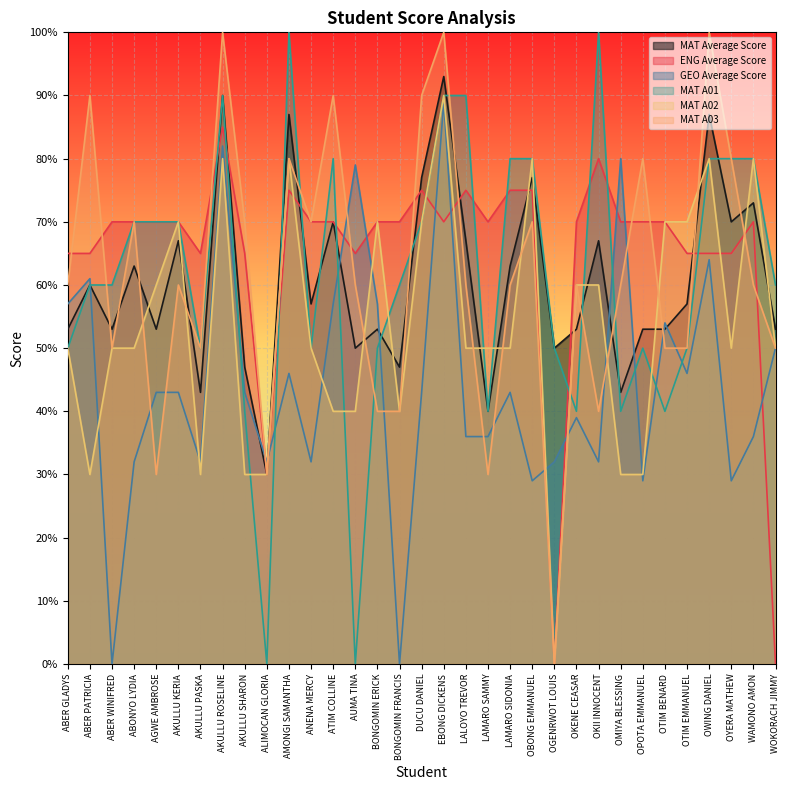

The value of MAT A01 at AKULLU KERIA is 109. True or false?

False